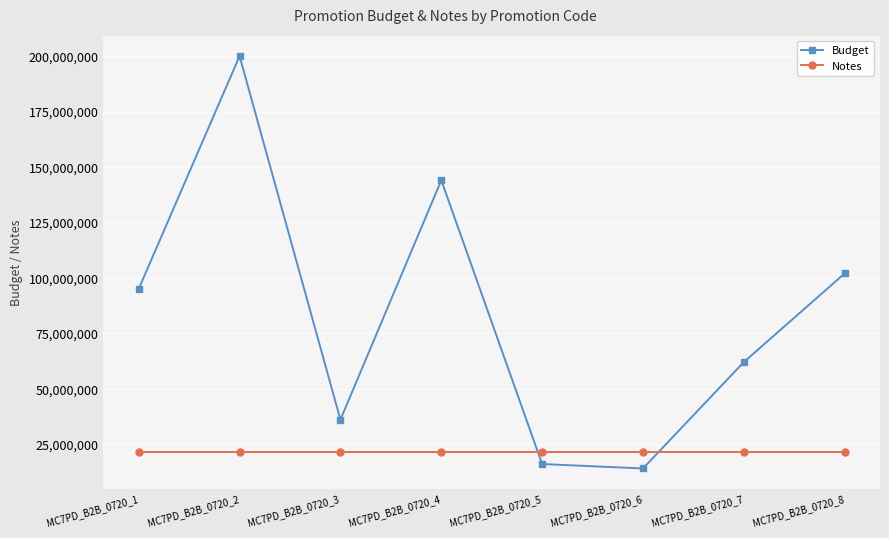

What is the average value of the Budget series?

83625000